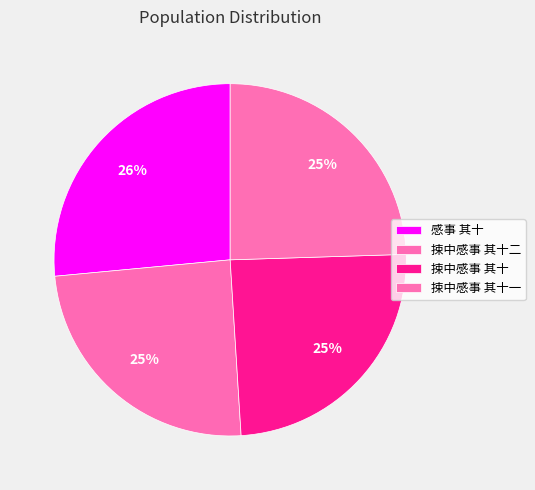

Is it true that 捒中感事 其十二 is 25% of the pie?

True